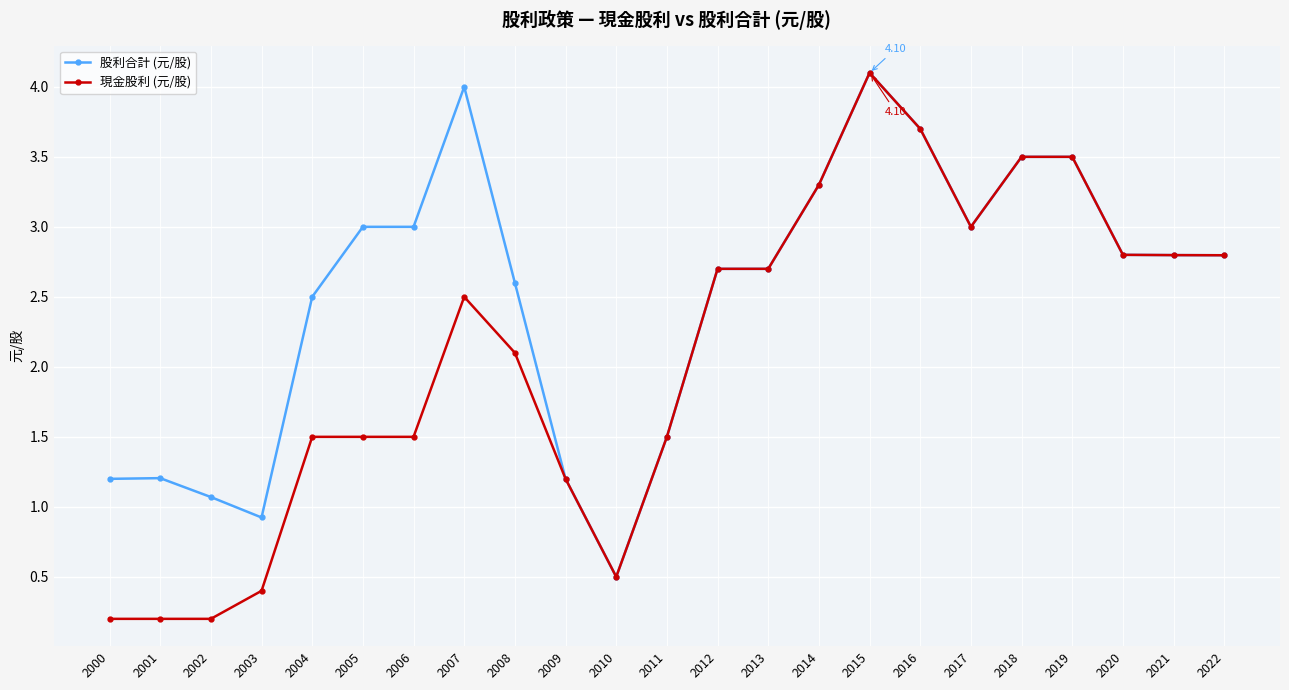

What is the sum of the 現金股利 (元/股) values at 2018 and 2007?

6.0